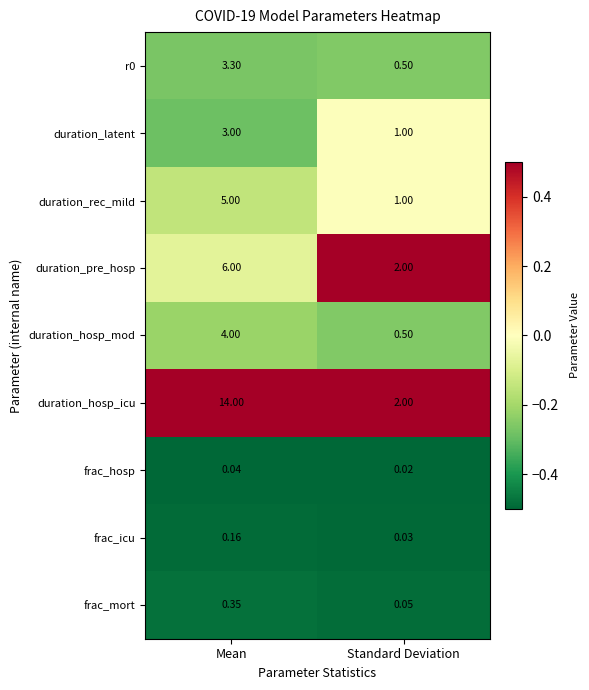

At which label is frac_mort closest to 0?

Standard Deviation